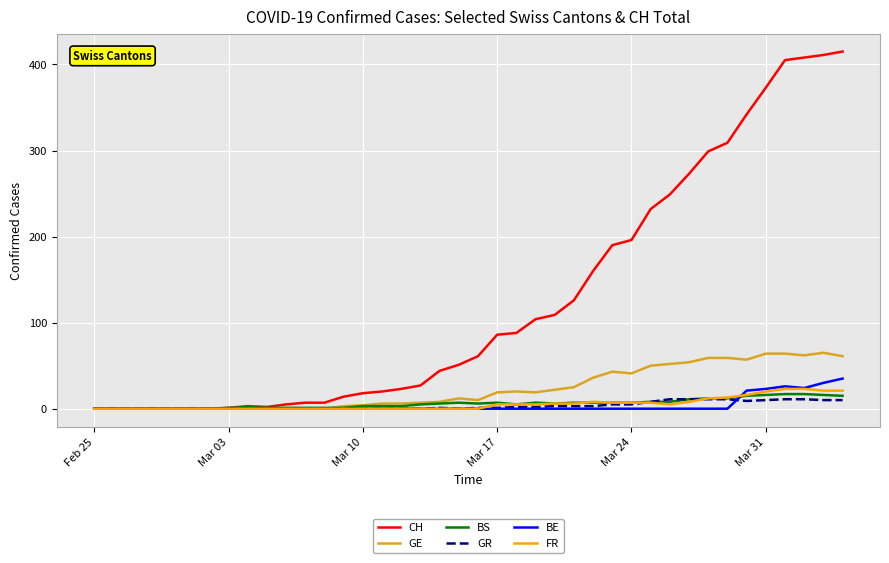

Which series has the widest spread of values?

CH